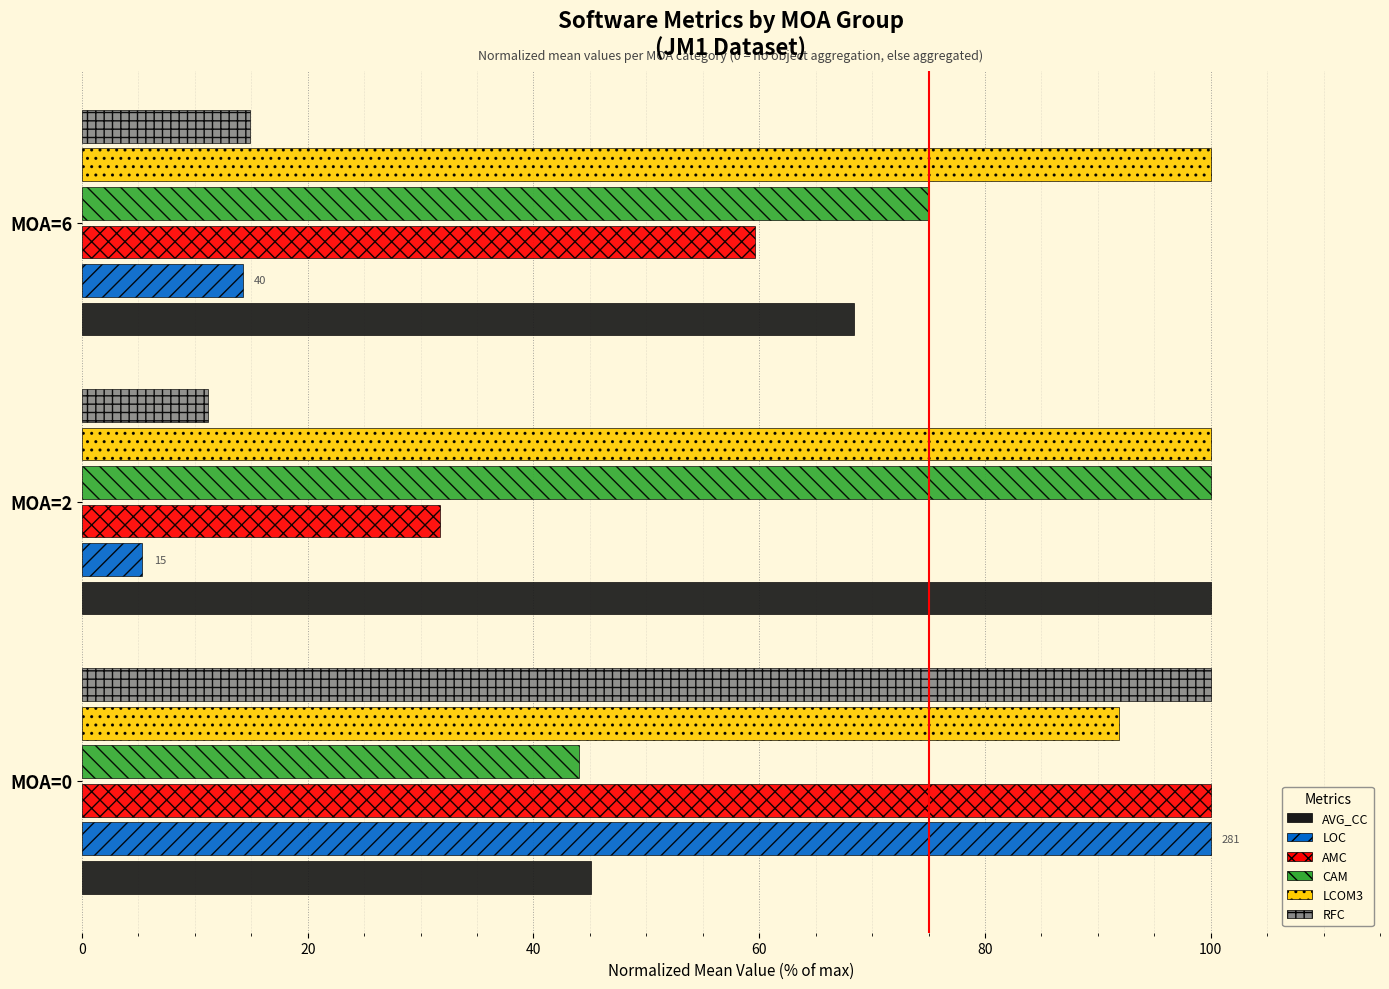

How many values in the CAM series are below 75?

1